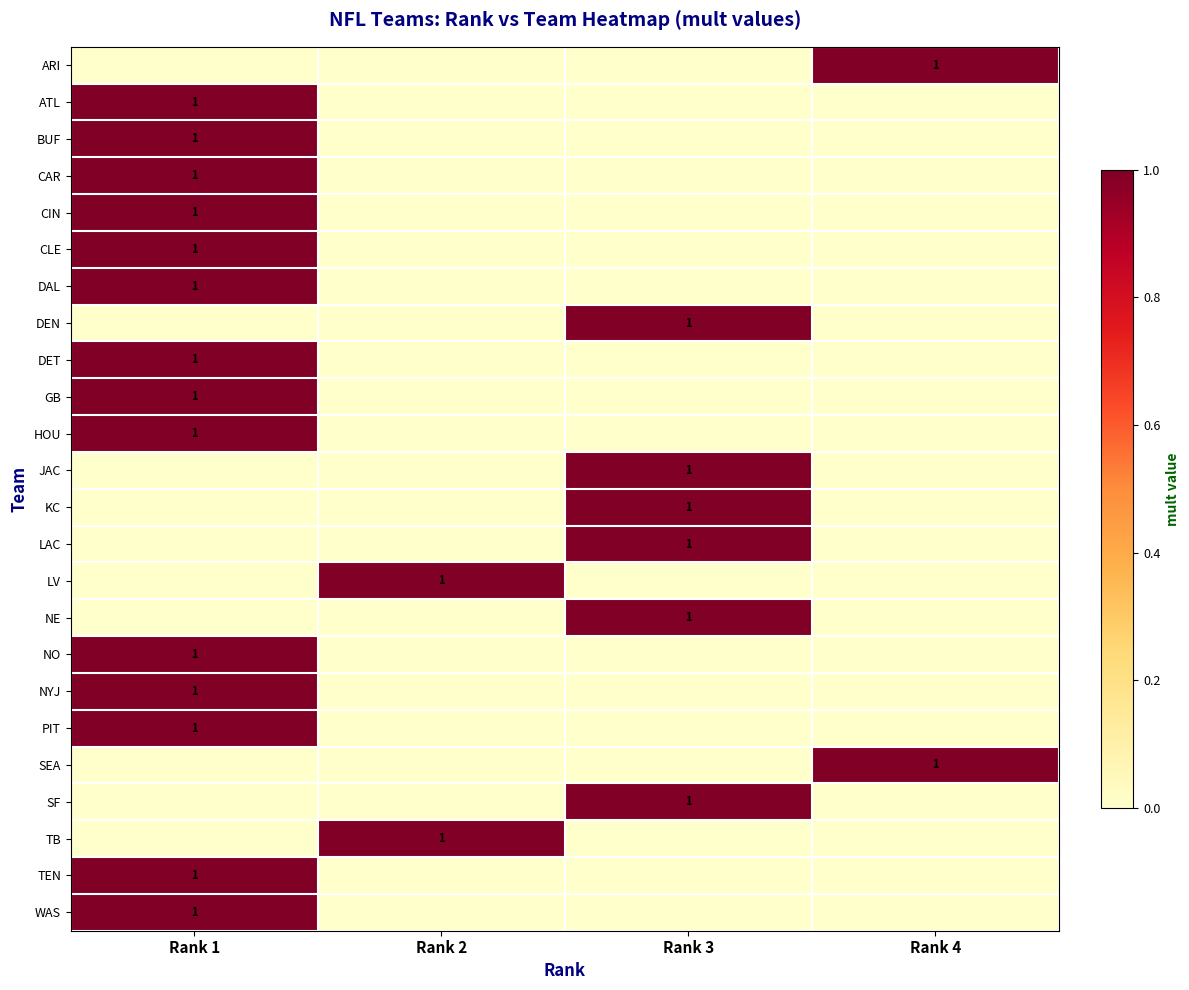

At how many categories does at least one series exceed 0?

4